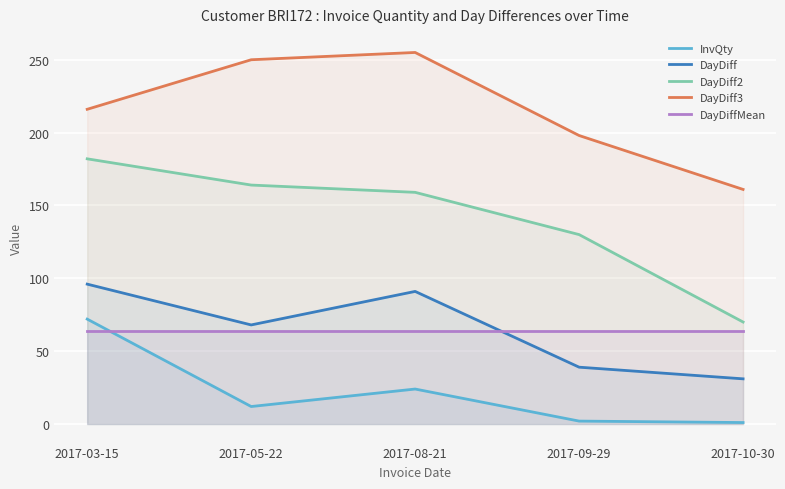

Read the DayDiff value at 2017-08-21.

91.0